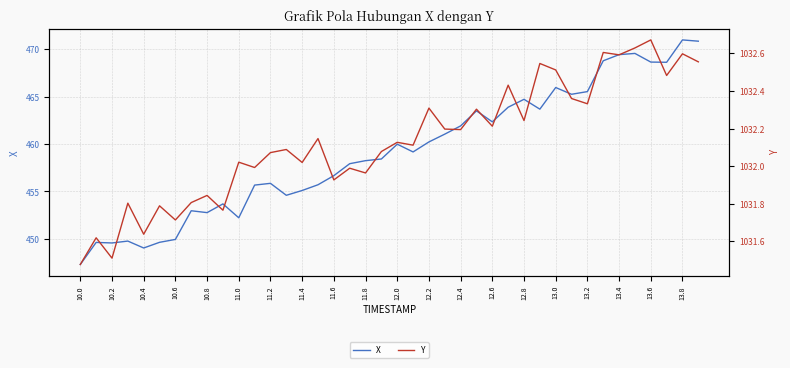

What is the minimum value for X?

447.3